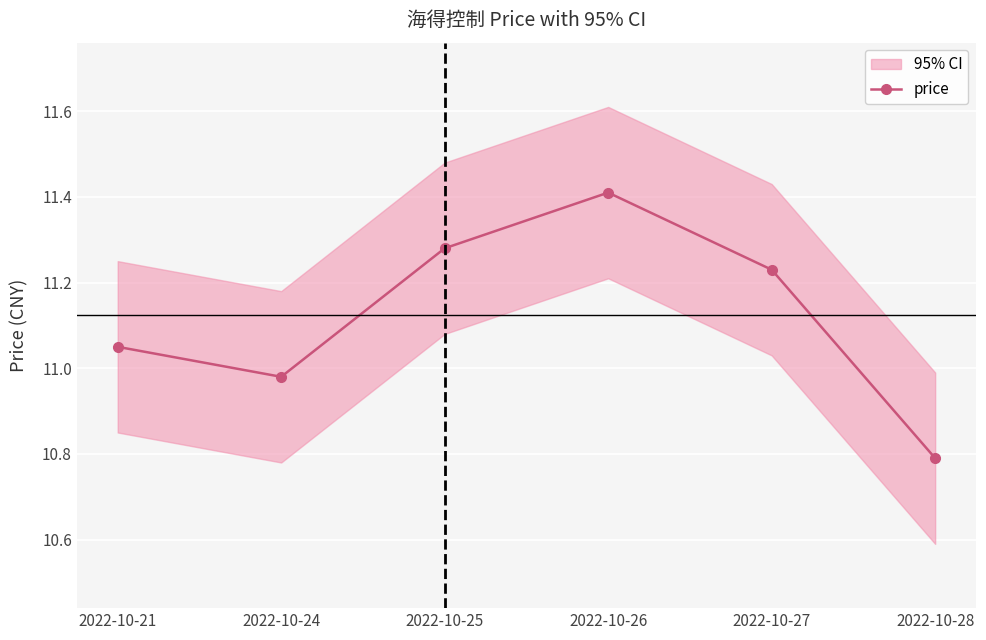

Where is the first local maximum?

2022-10-26